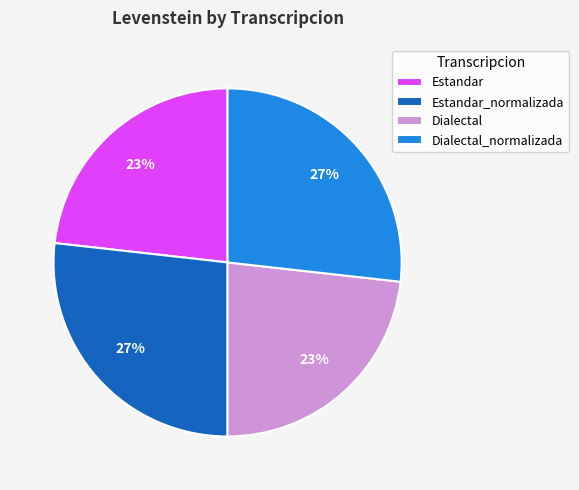

To the nearest percent, what is the difference between the Estandar_normalizada and Estandar slice percentages?

4%